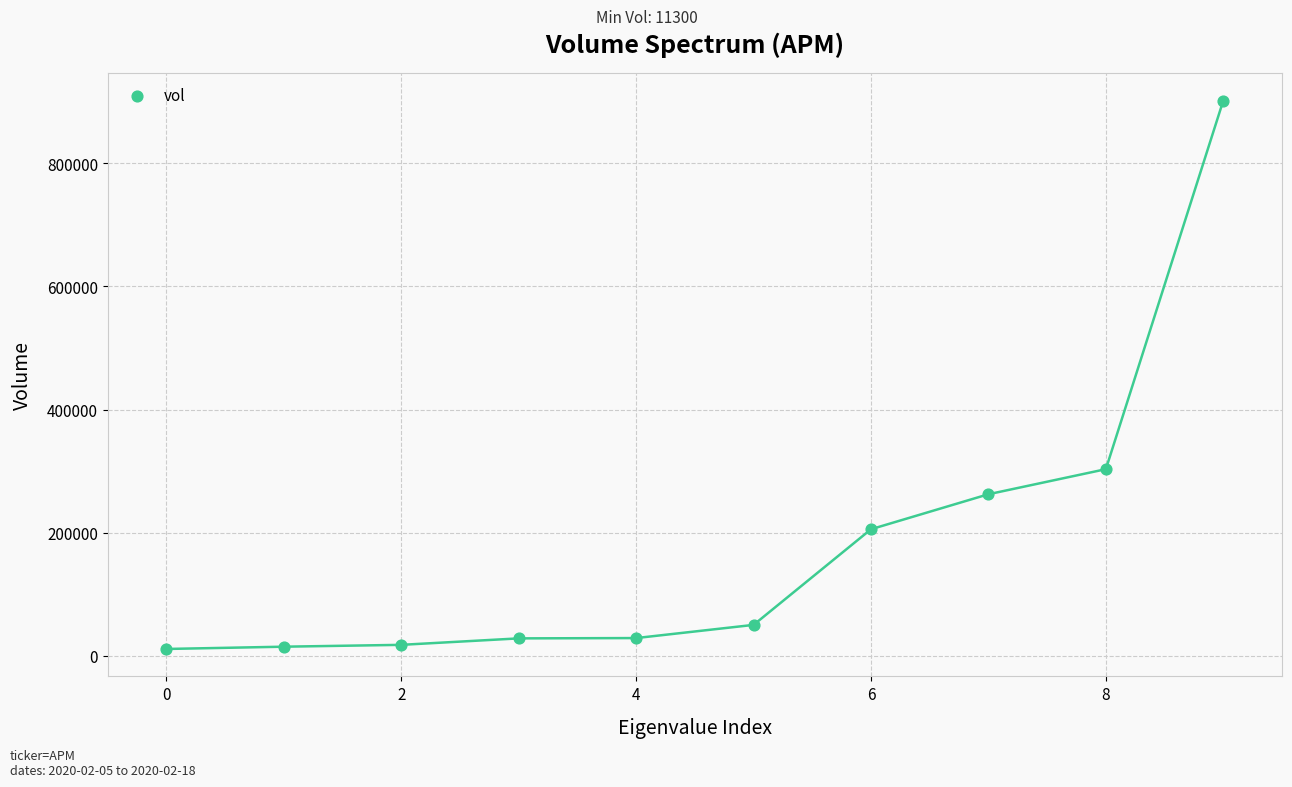

What is the range of Y values (max minus min)?

890300